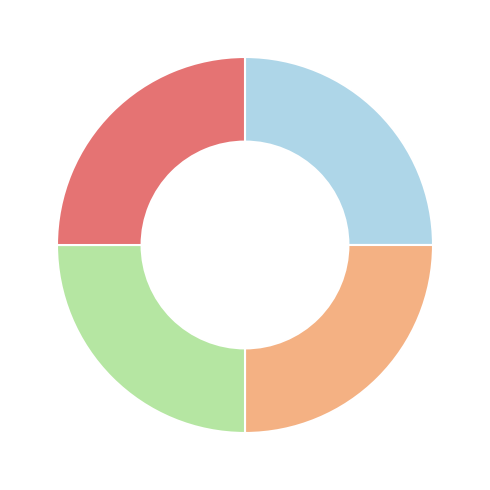

How many slices are in this pie chart?

4